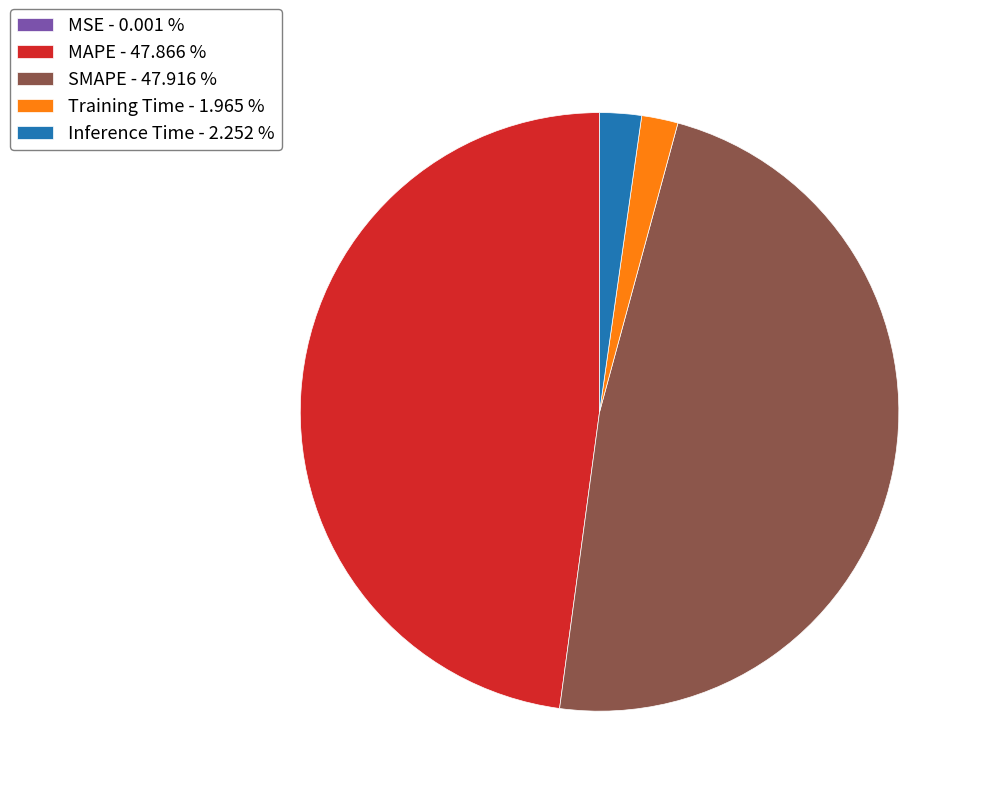

Between MAPE - 47.866 % and Inference Time - 2.252 %, which is larger?

MAPE - 47.866 %